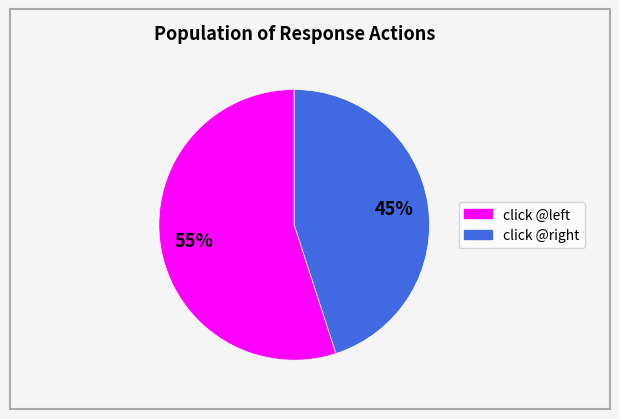

To the nearest percent, what is the difference between the largest and smallest slice percentages?

10%